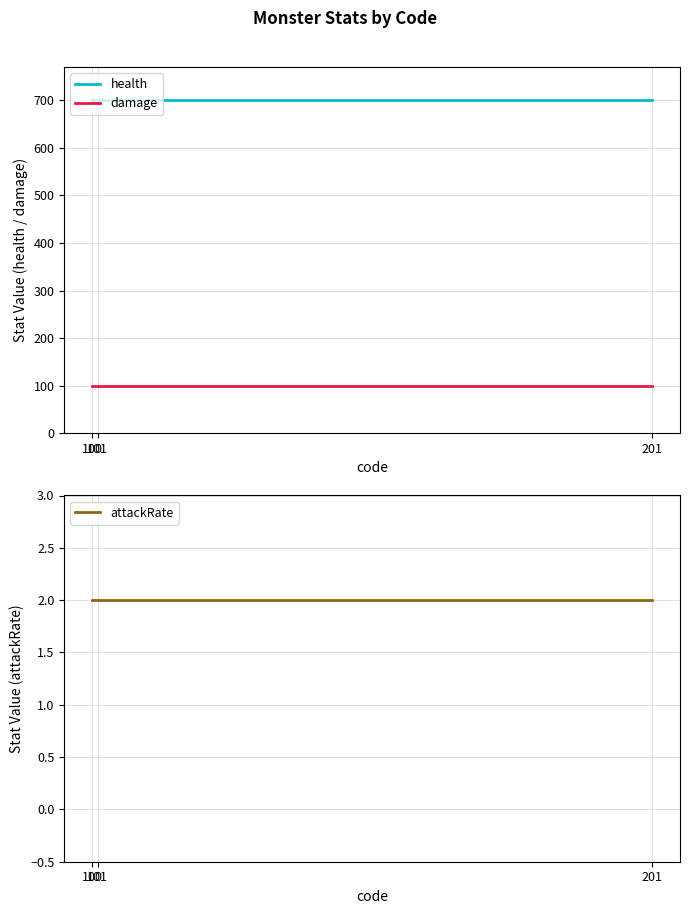

True or false: damage has a value of 100 at 201.

True